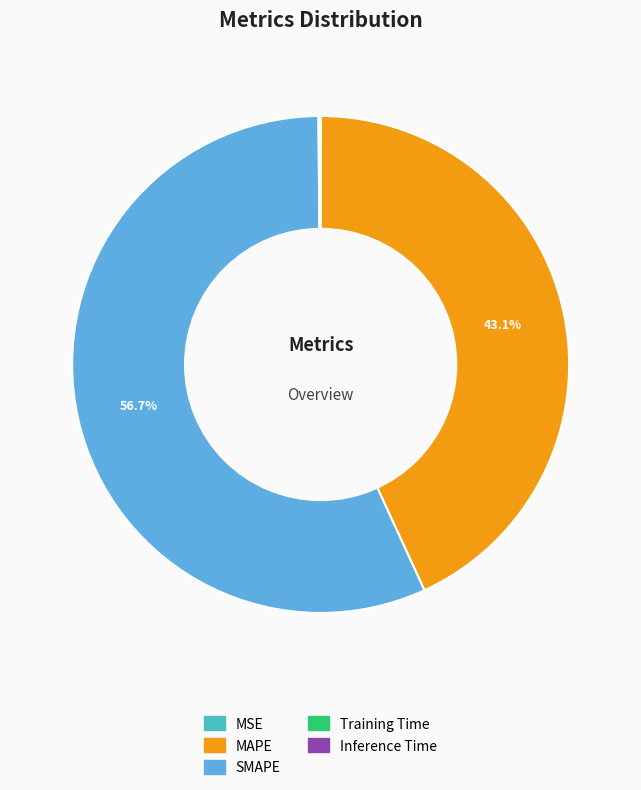

What portion of the pie excludes SMAPE?

43.3%